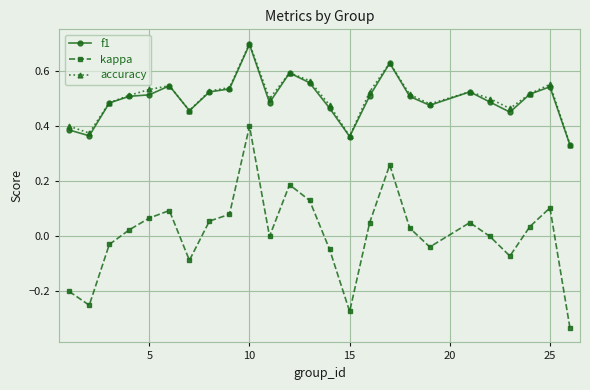

True or false: f1 and kappa intersect in this chart.

False